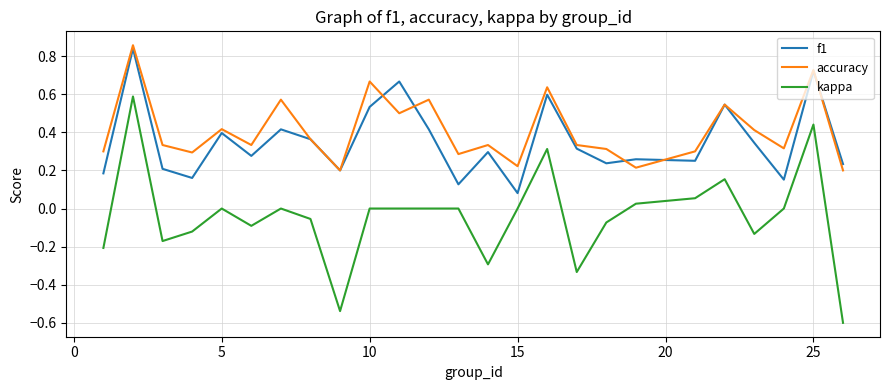

True or false: f1 and kappa cross at least once.

False